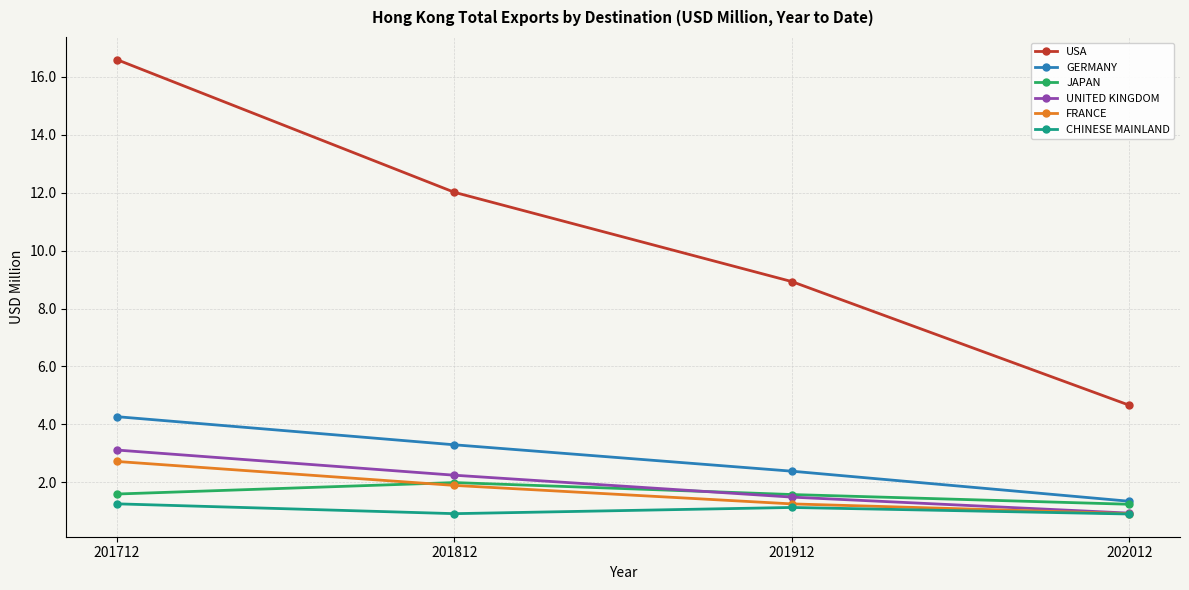

True or false: GERMANY has more than 1 points higher than both neighbors.

False